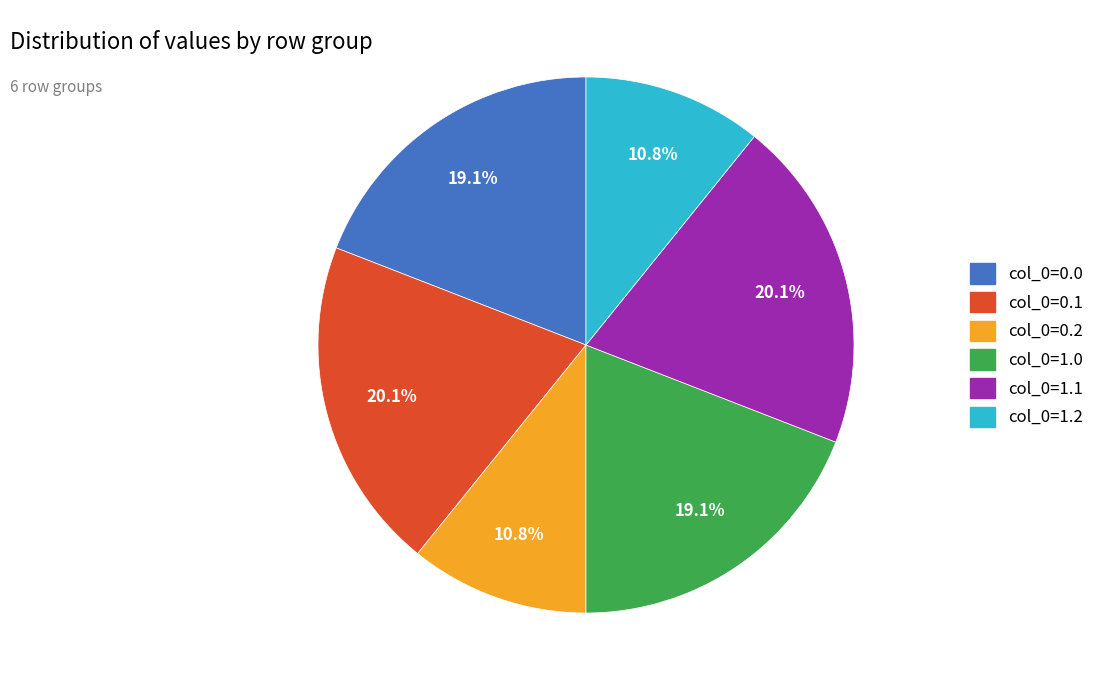

Between col_0=1.2 and col_0=0.1, which is larger?

col_0=0.1